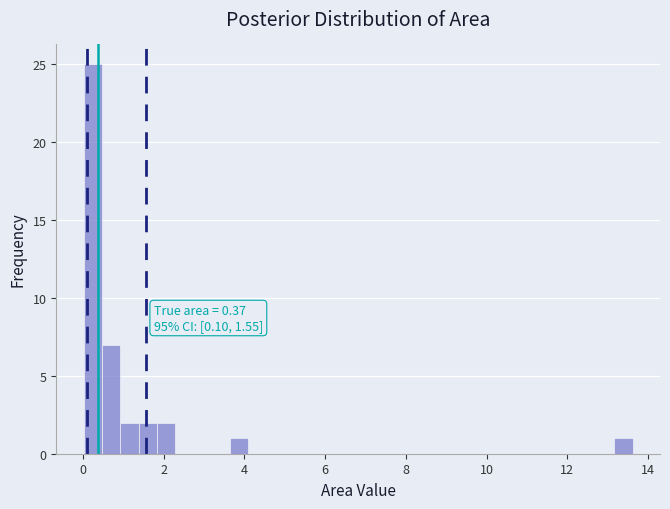

Read against the x-axis, roughly where is the centre of the tallest bar?

0.2